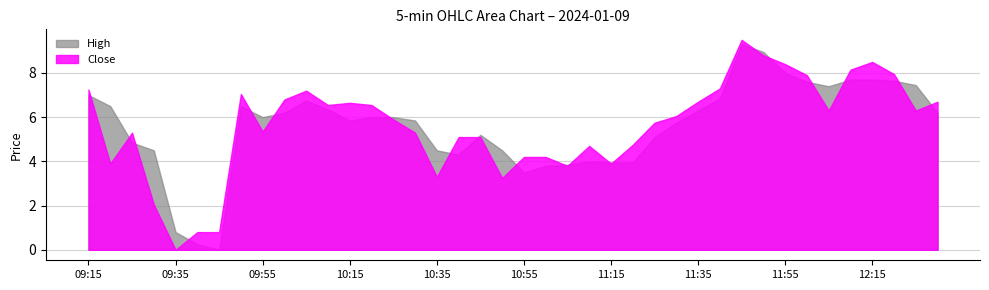

What is the greatest value displayed?

9.5